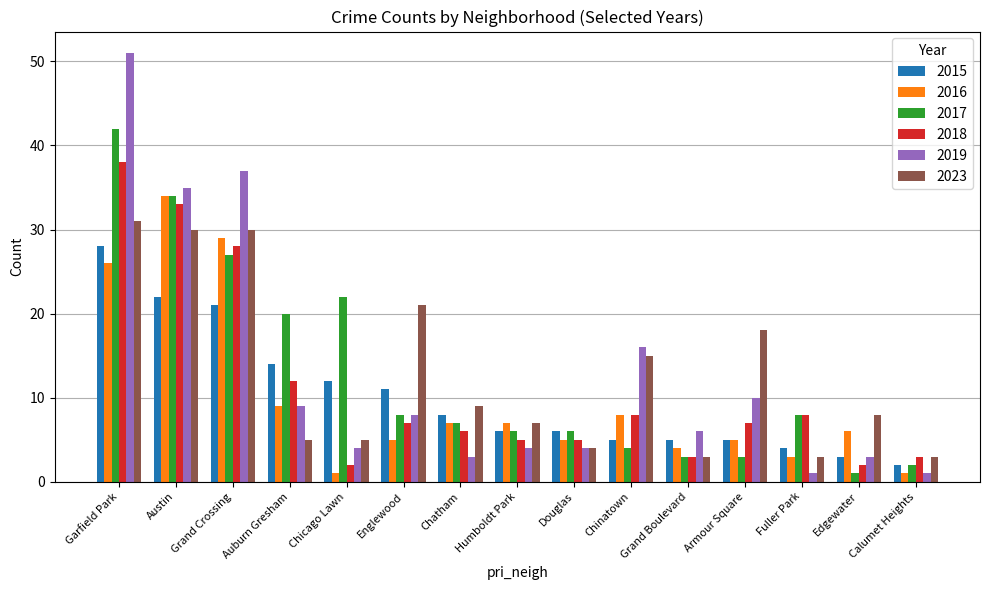

What is the difference between the second highest and second lowest values in the 2015 series?

19